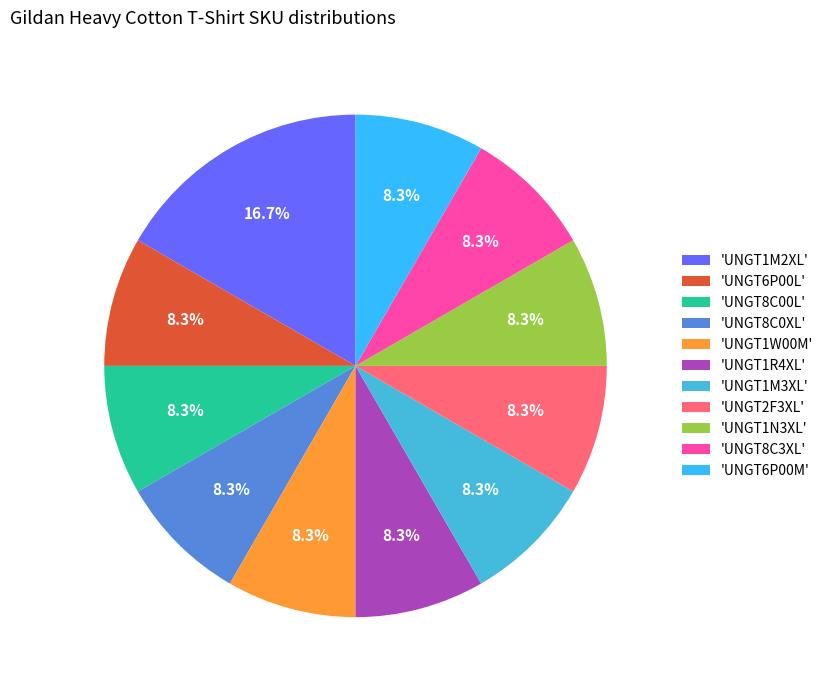

What is the smallest slice in the pie chart?

UNGT6P00L